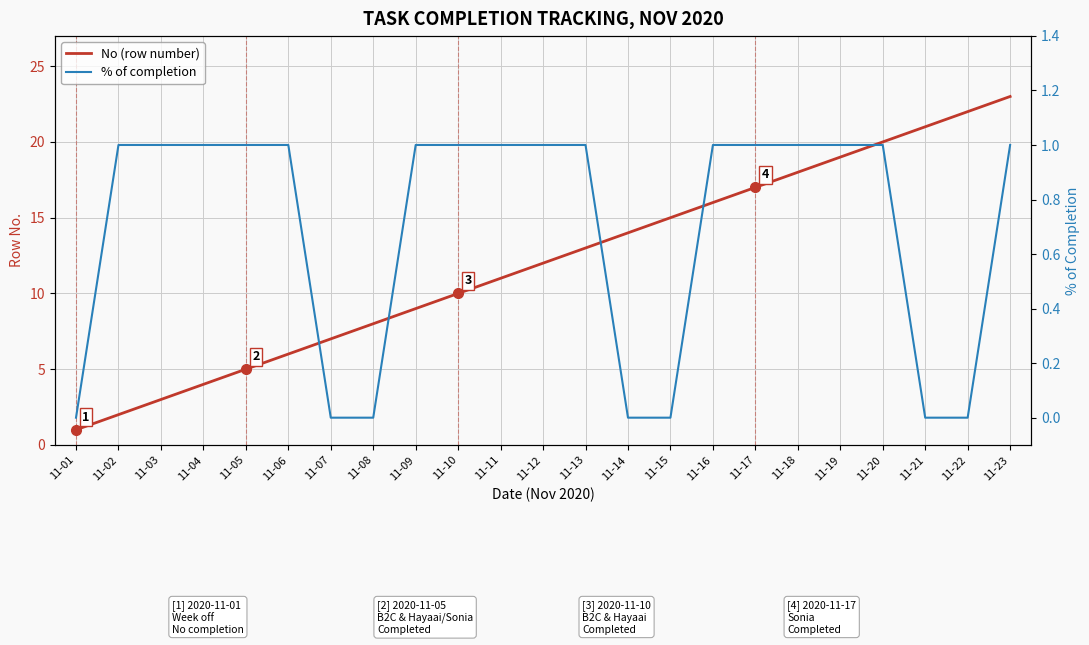

How many values in the No (row number) series exceed 12?

11